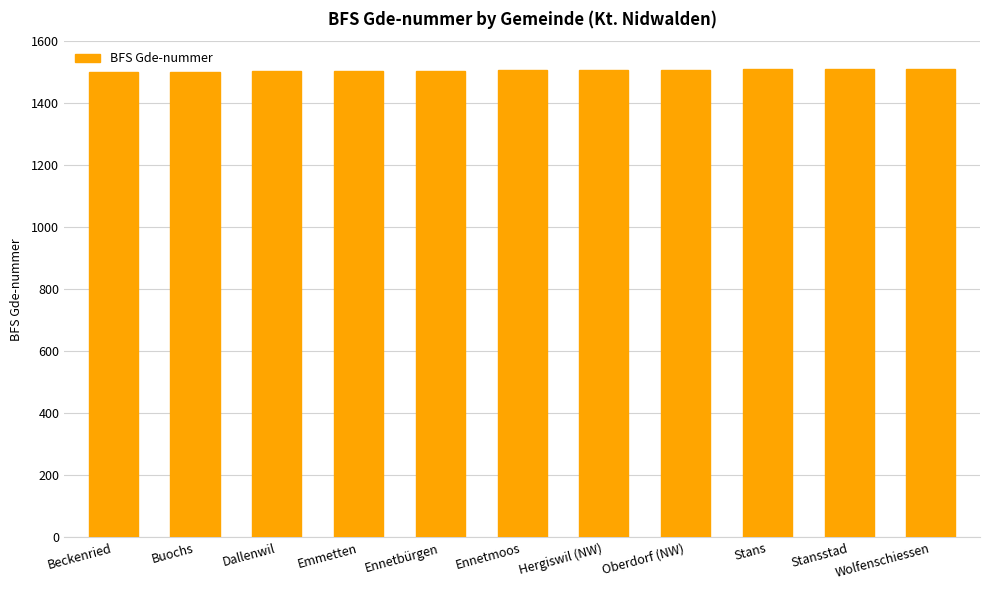

True or false: the data shows 838 at Ennetmoos.

False